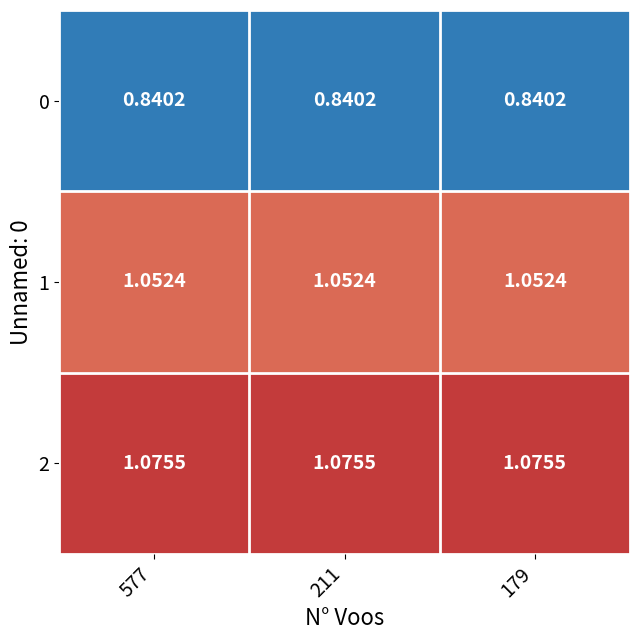

Which series has the largest total across all categories?

2